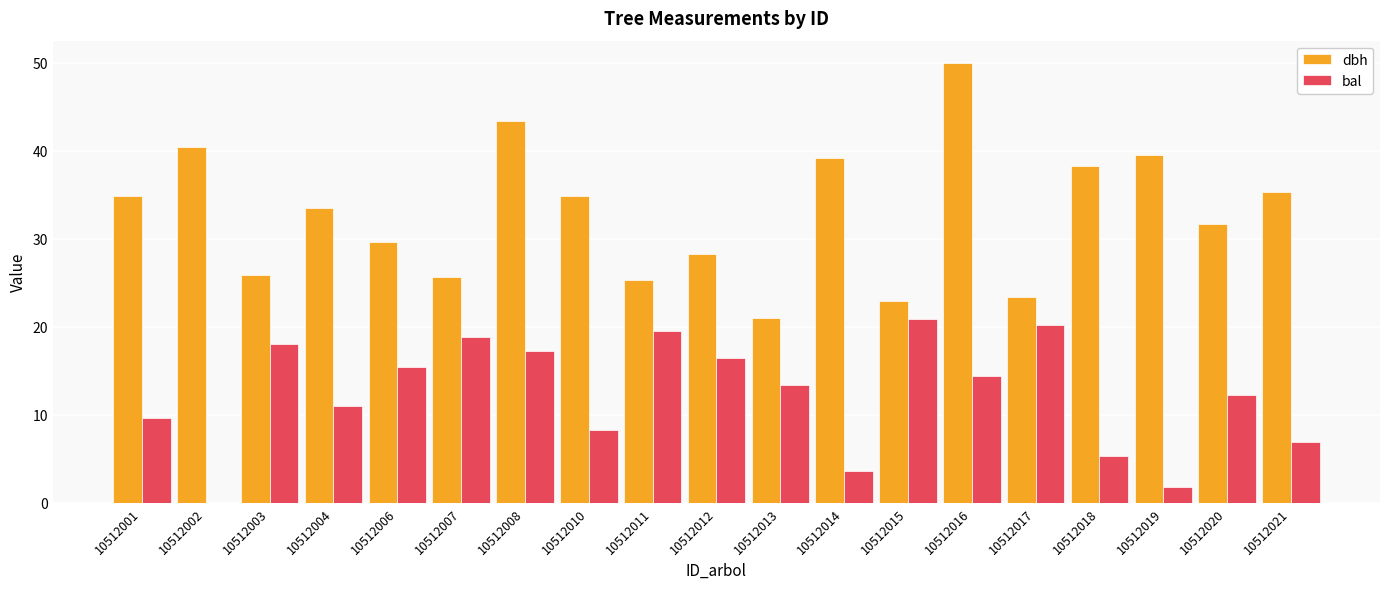

At which category is the sum across all series the highest?

10512016